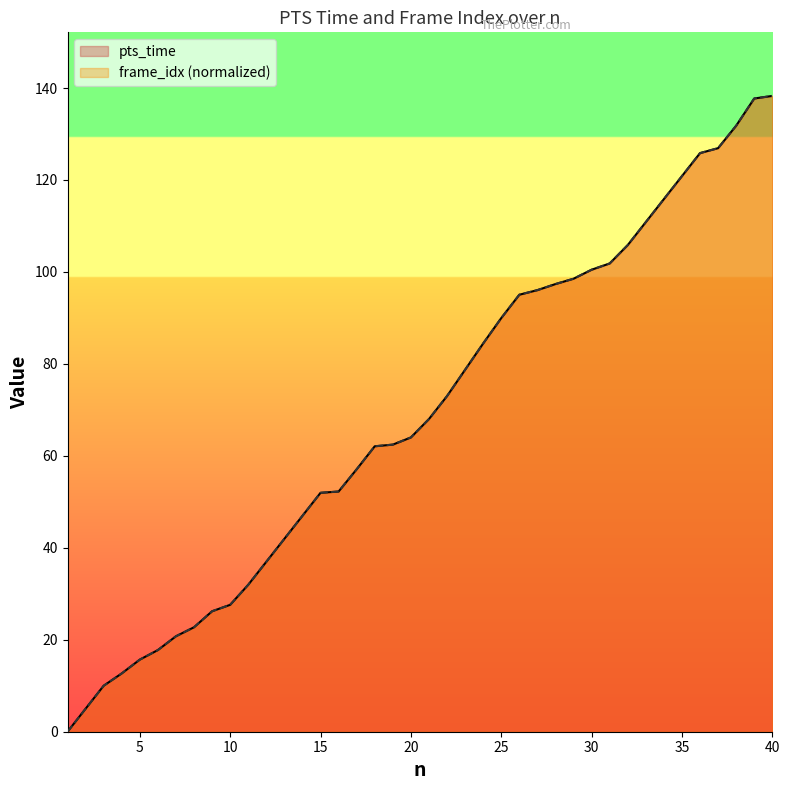

At which category is the sum across all series the highest?

40